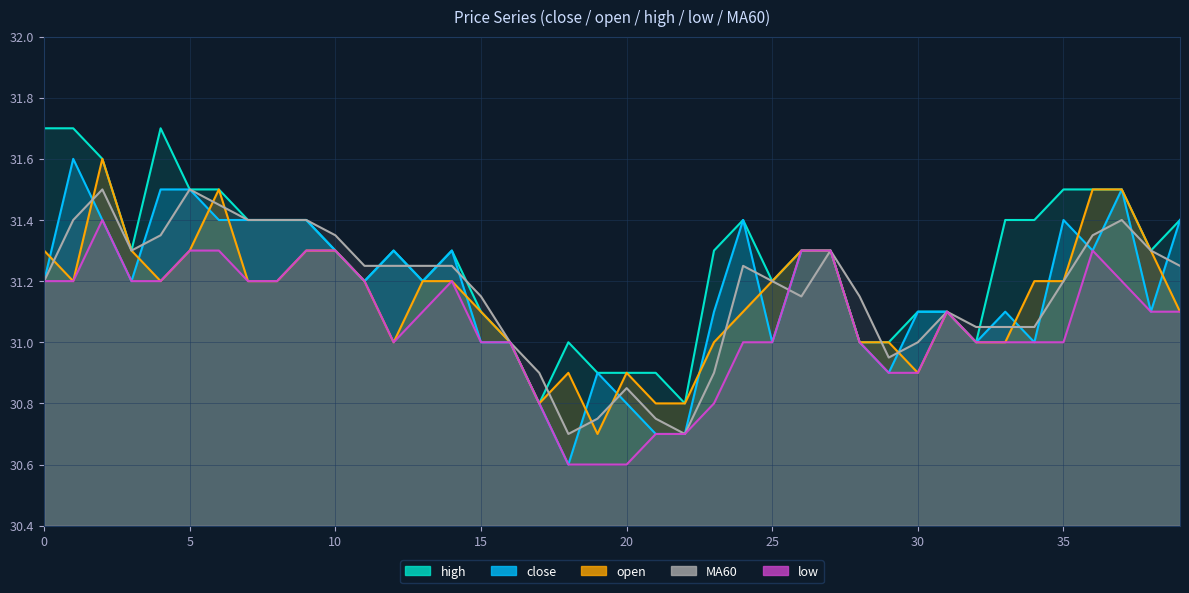

List the series in order of their peak value, lowest first.

low, MA60, close, open, high